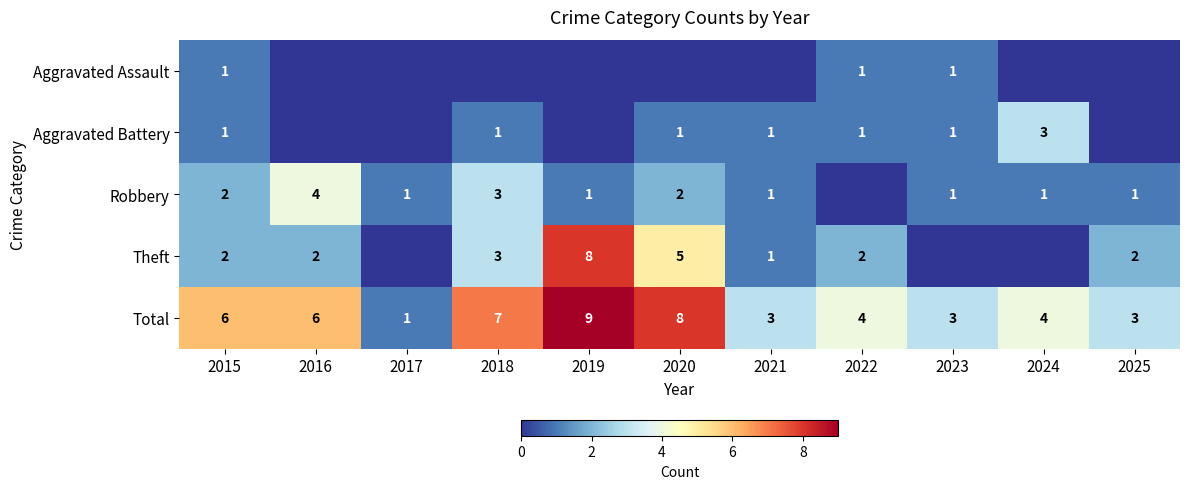

What is the difference between the Total values at 2015 and 2023?

3